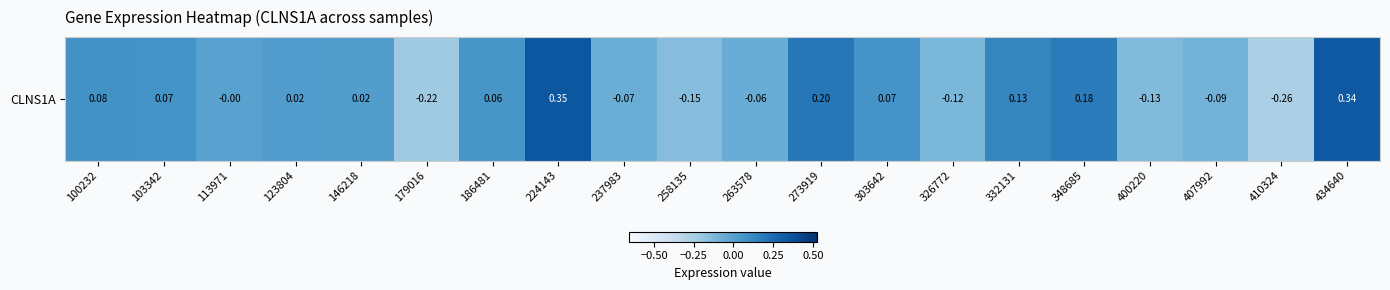

Which category has the lowest value across all series?

410324